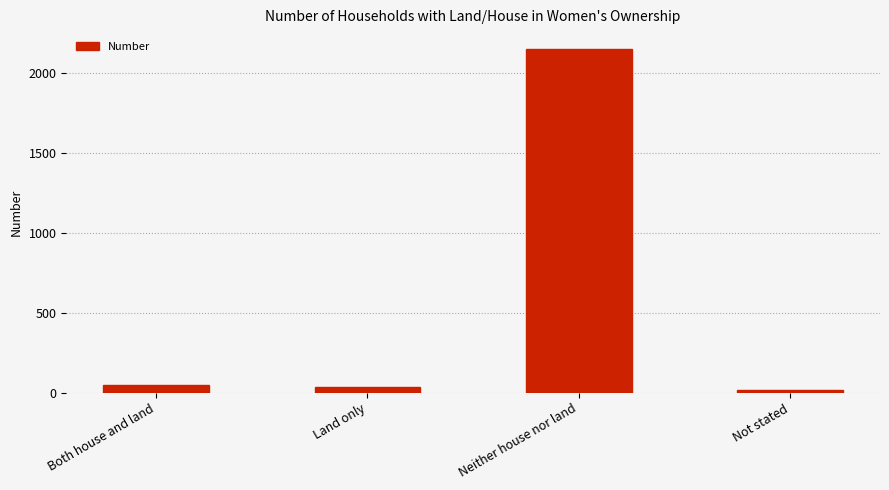

Is it true that the value at Both house and land is 49?

True